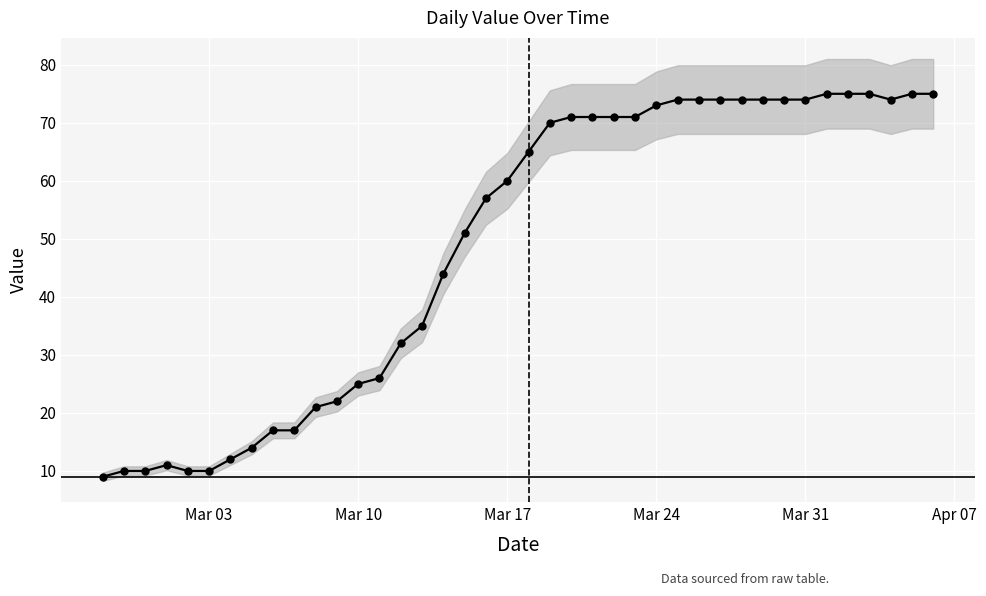

How many data points are less than 65?

20